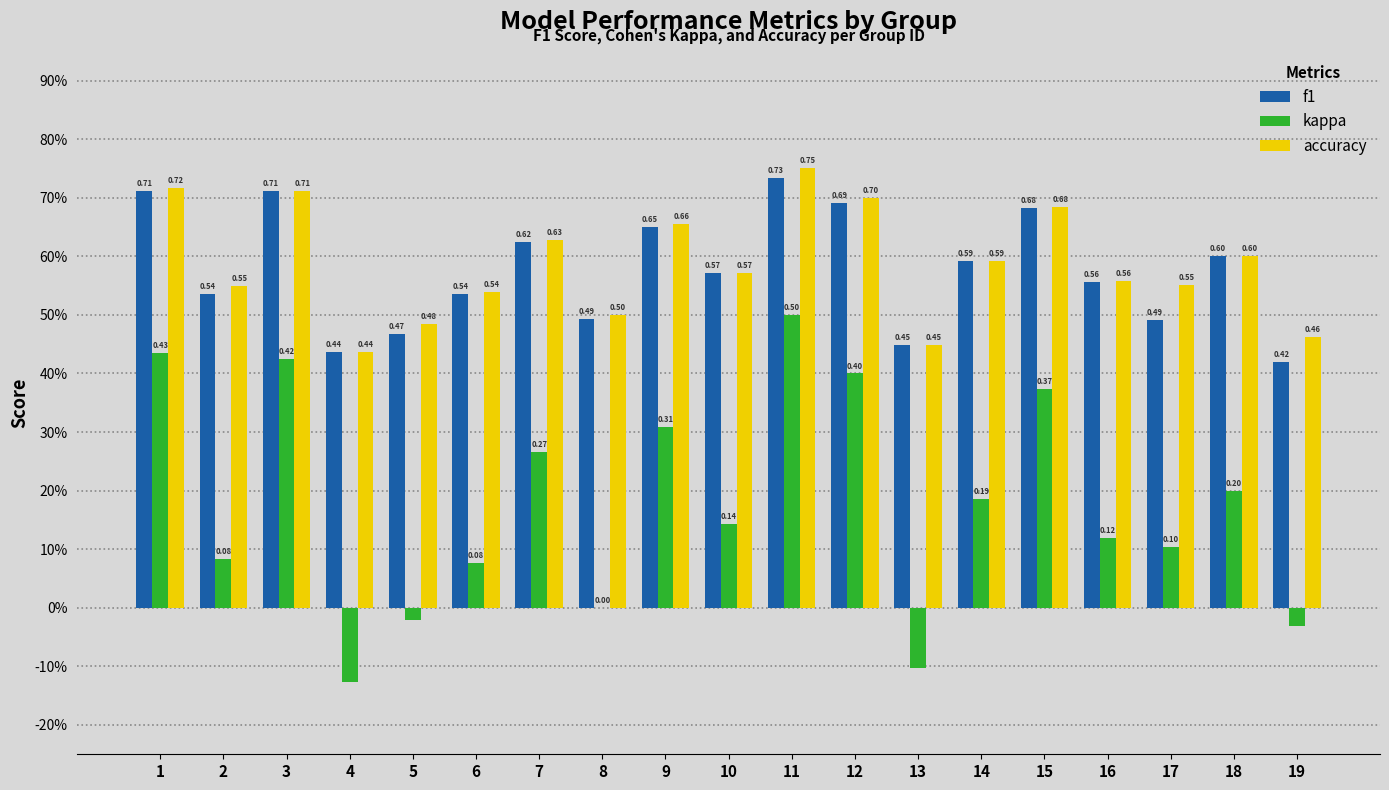

Between 3 and 13, which series saw the biggest shift?

kappa